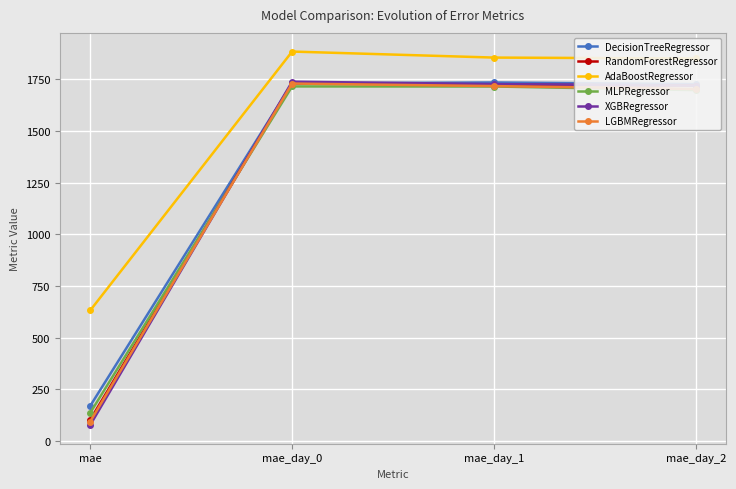

What is the total value across all series at mae_day_1?

10478.4